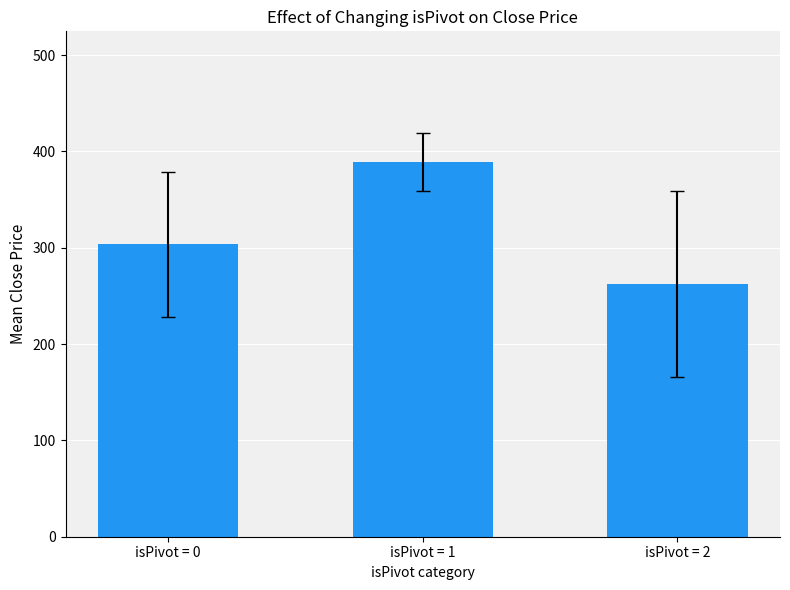

Reading right to left, what are all the values shown in this chart?

isPivot = 2=262.1	isPivot = 1=388.6	isPivot = 0=303.8